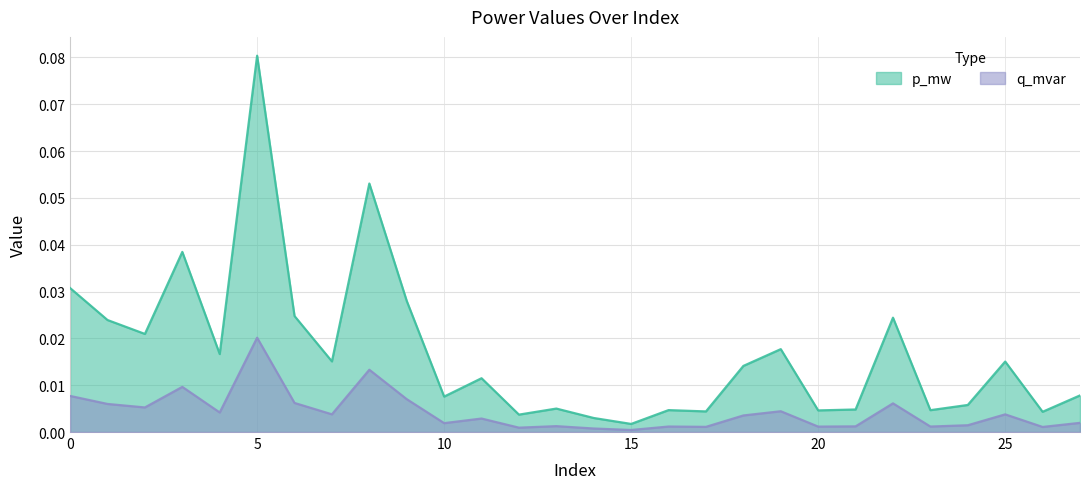

Which series has the largest range (max minus min)?

p_mw